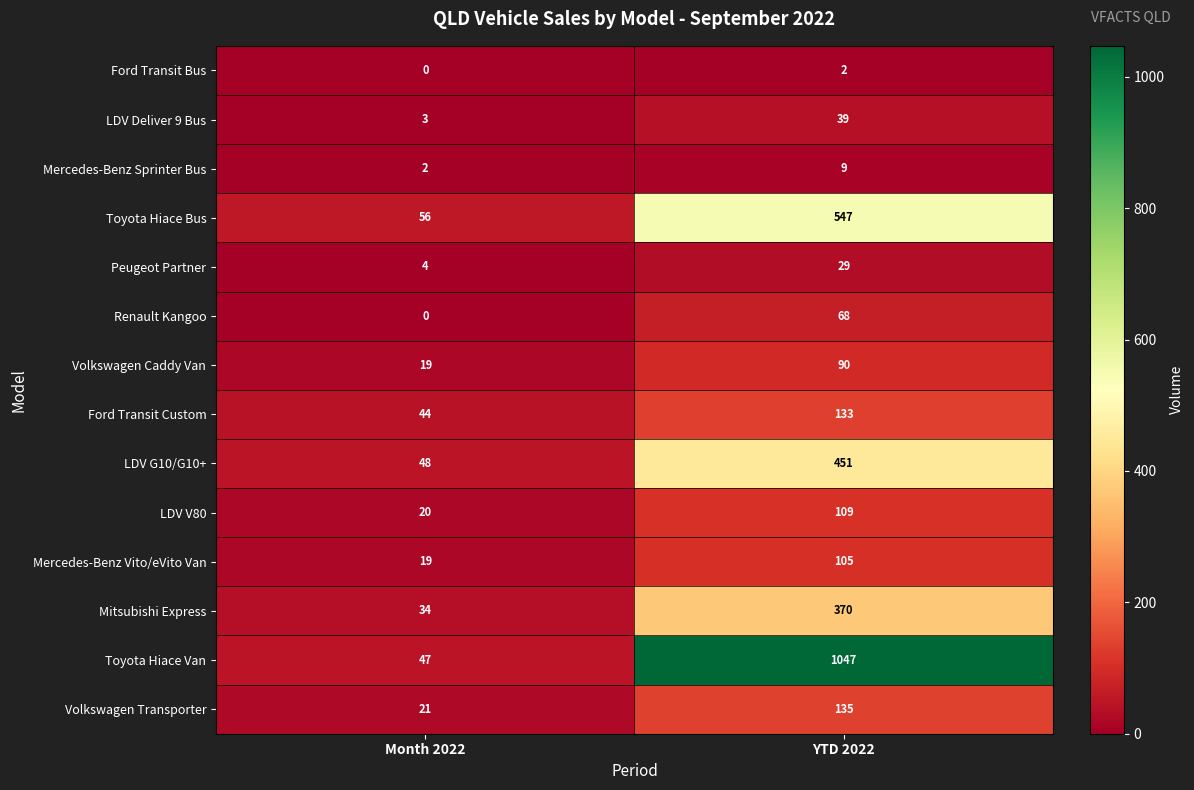

Which series has the largest total across all categories?

Toyota Hiace Van